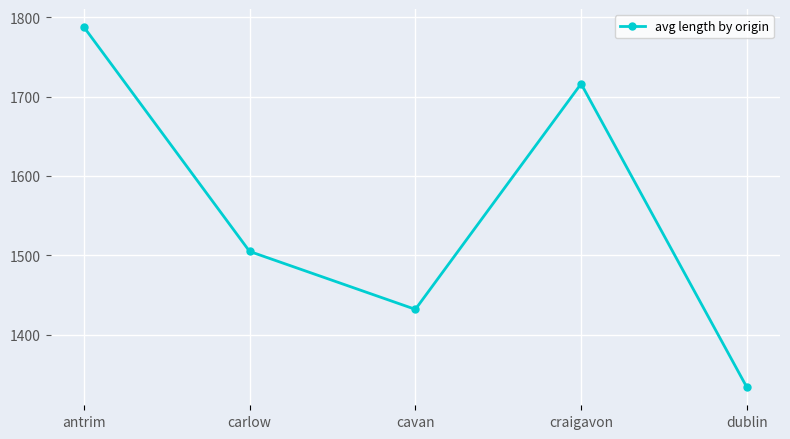

What is the value of the 1st point from the left?

1787.5